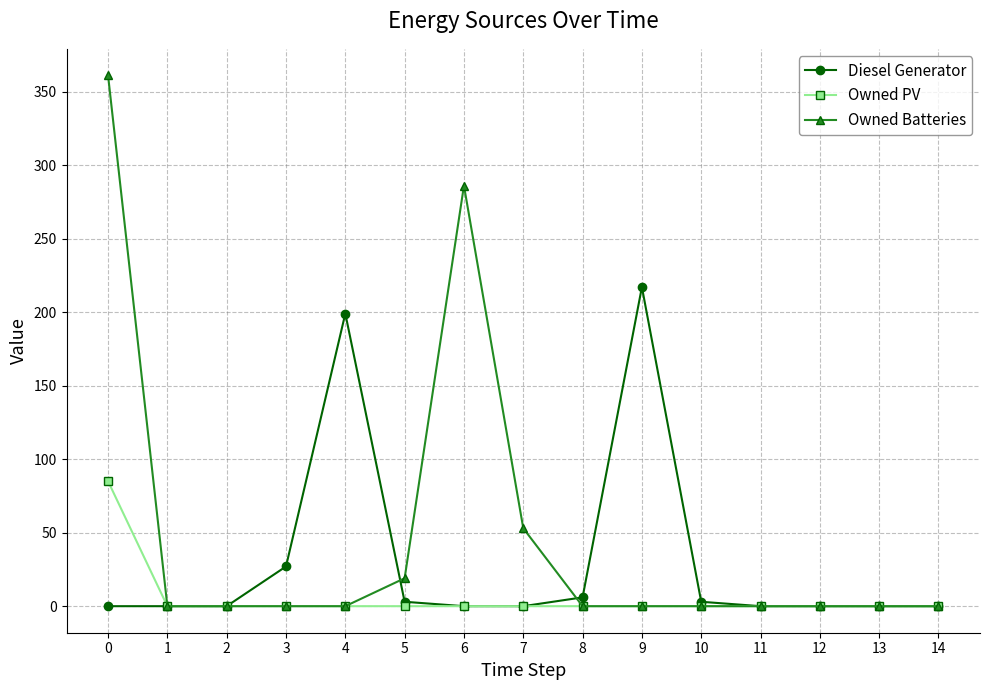

Which series has the largest total across all categories?

Owned Batteries